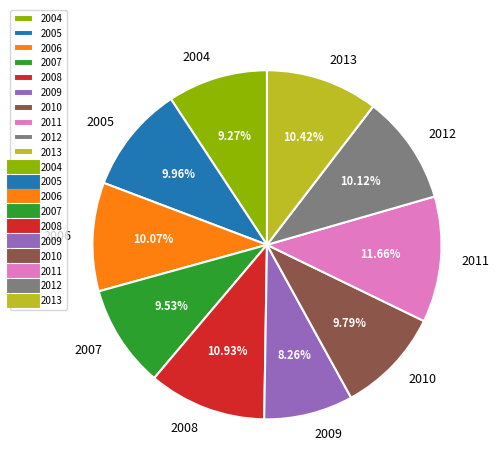

Combined, do 2010 and 2012 account for over 50%?

No